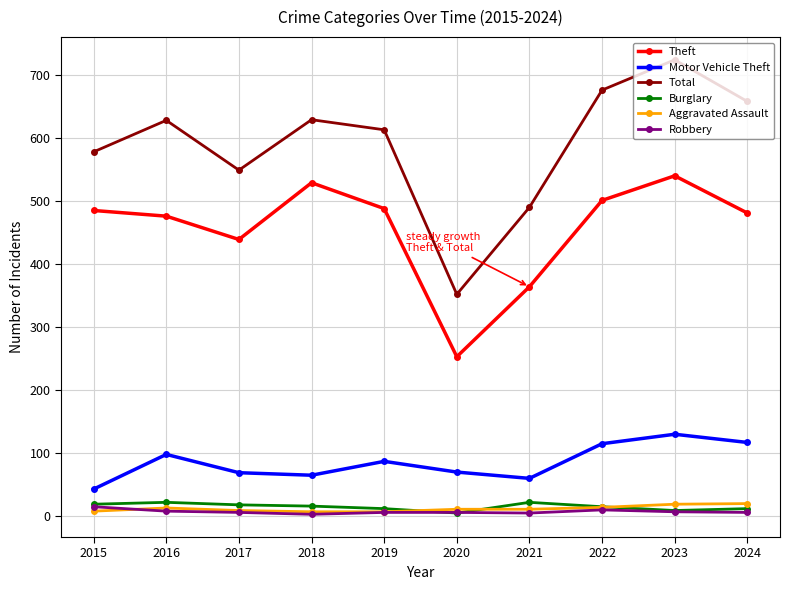

True or false: Theft and Aggravated Assault cross at least once.

False